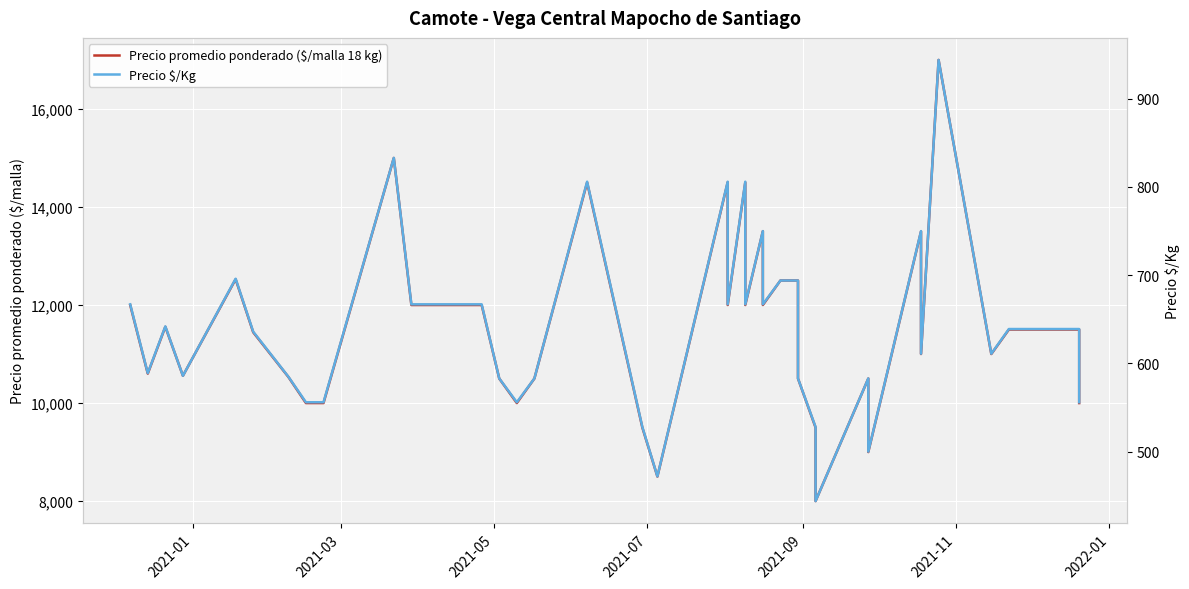

What position from the left is 2021-01?

1